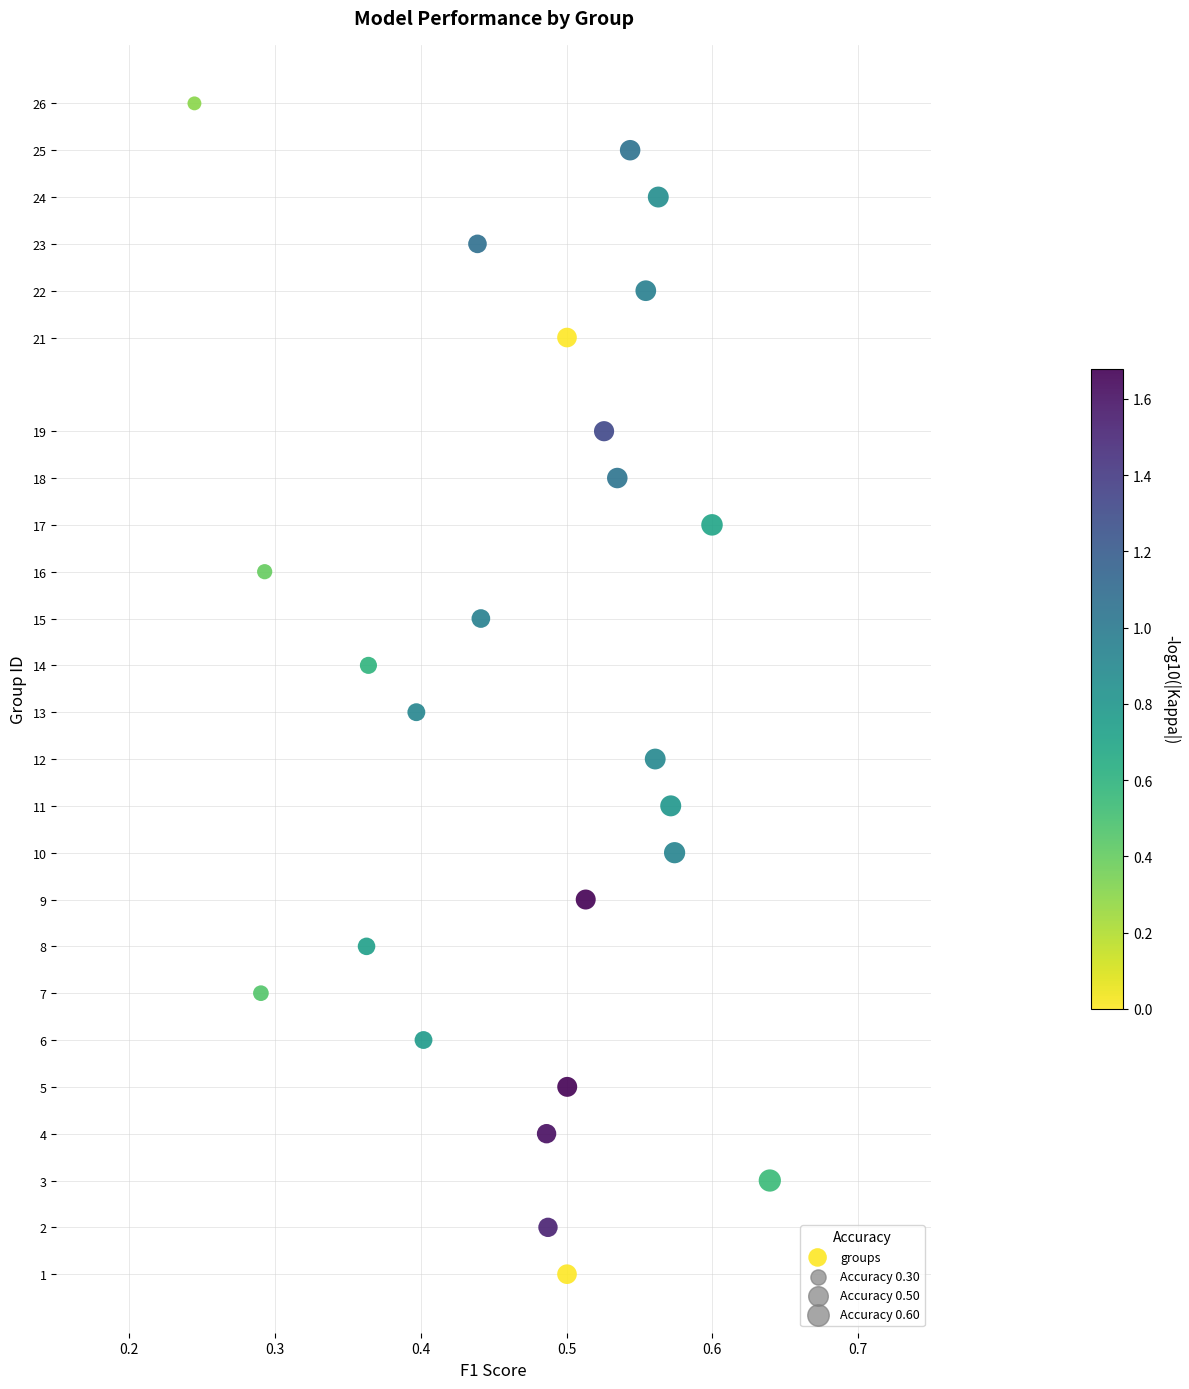

What is the range of Y values (max minus min)?

25